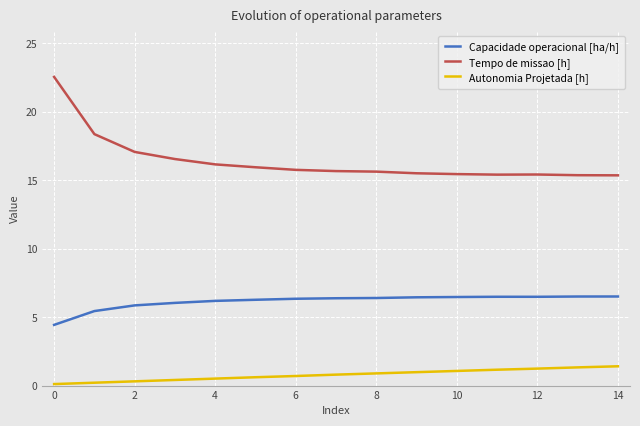

Rank the series by their maximum value, from lowest to highest.

Autonomia Projetada [h], Capacidade operacional [ha/h], Tempo de missao [h]